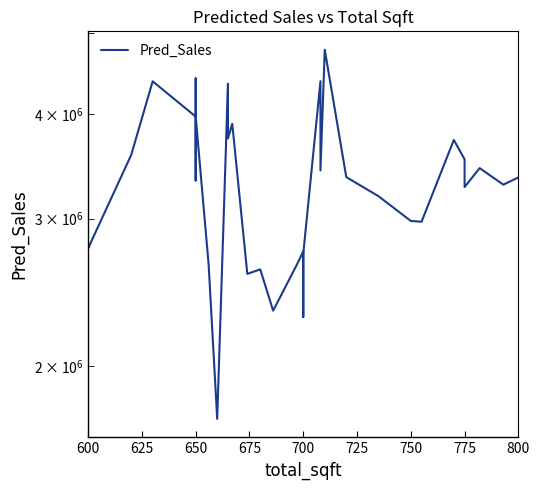

What is the value of the 22nd point from the left?

2723436.7